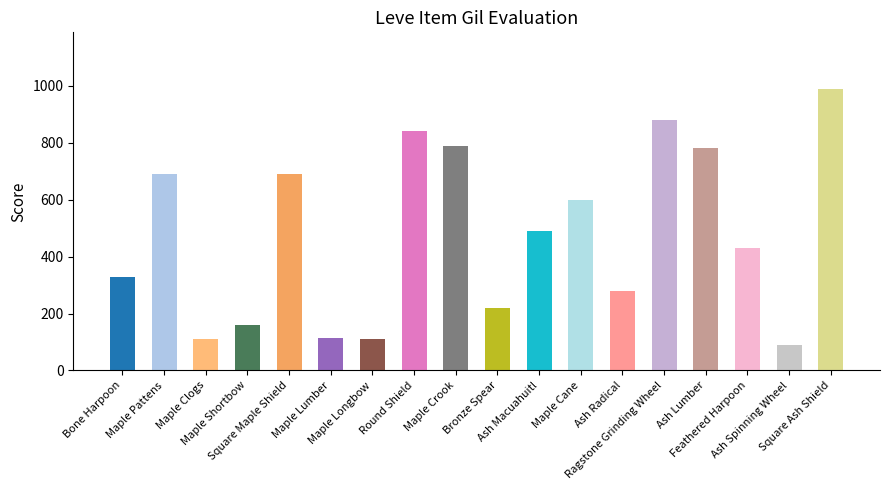

At which label does the data first exceed 490?

Maple Pattens